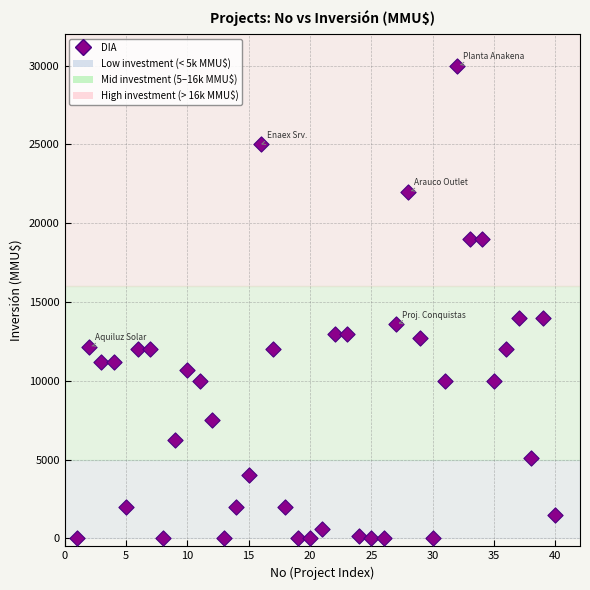

What is the range of X values (max minus min)?

39.0